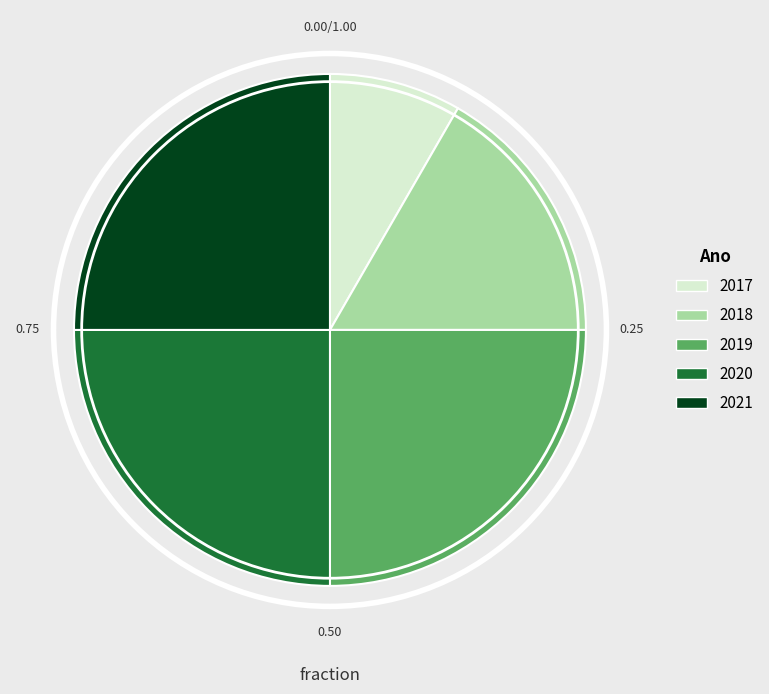

Does 2018 represent more than half of the total?

No